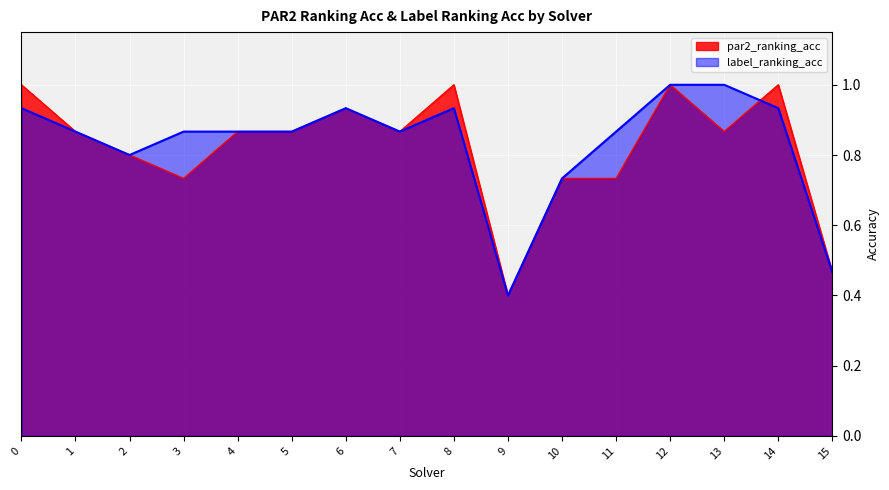

What is the greatest value displayed?

1.0